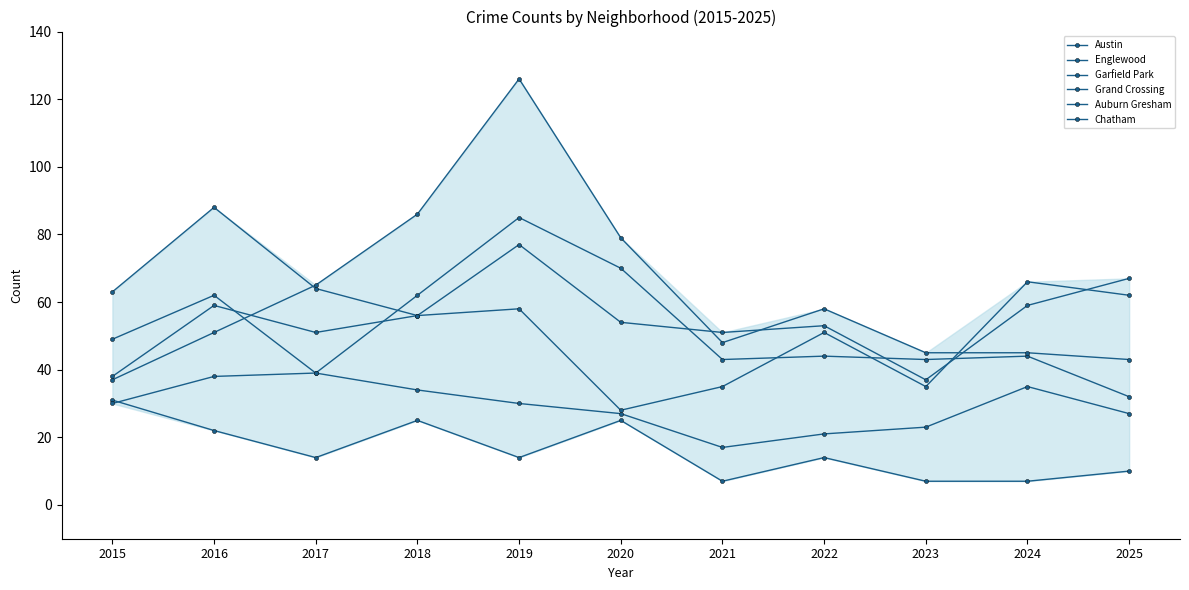

True or false: Auburn Gresham has a value of 10 at 2025.

True